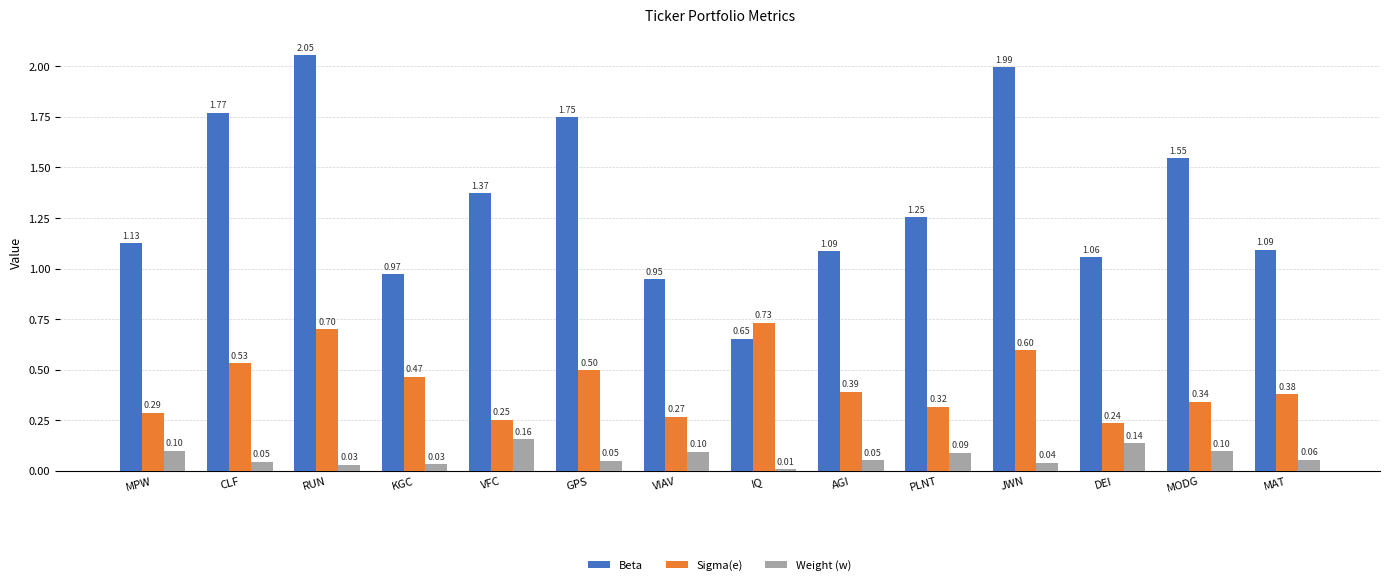

What is the difference between the maximum and second lowest values in the Sigma(e) series?

0.5